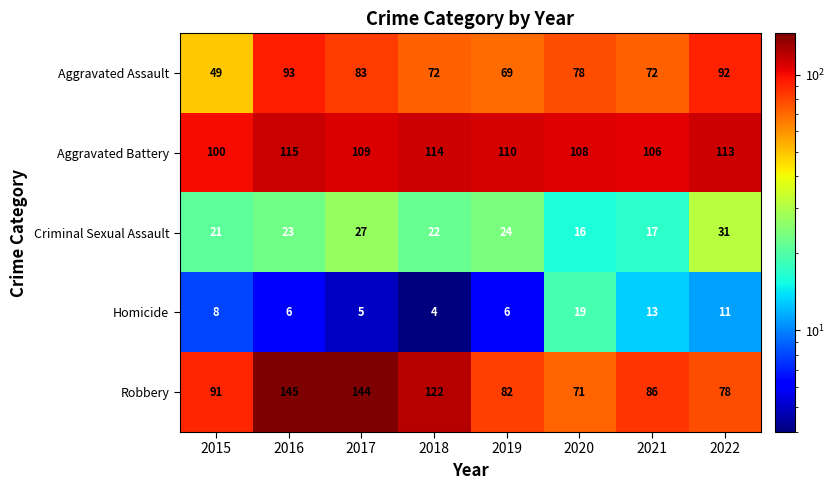

The value of Criminal Sexual Assault at 2020 is 28. True or false?

False